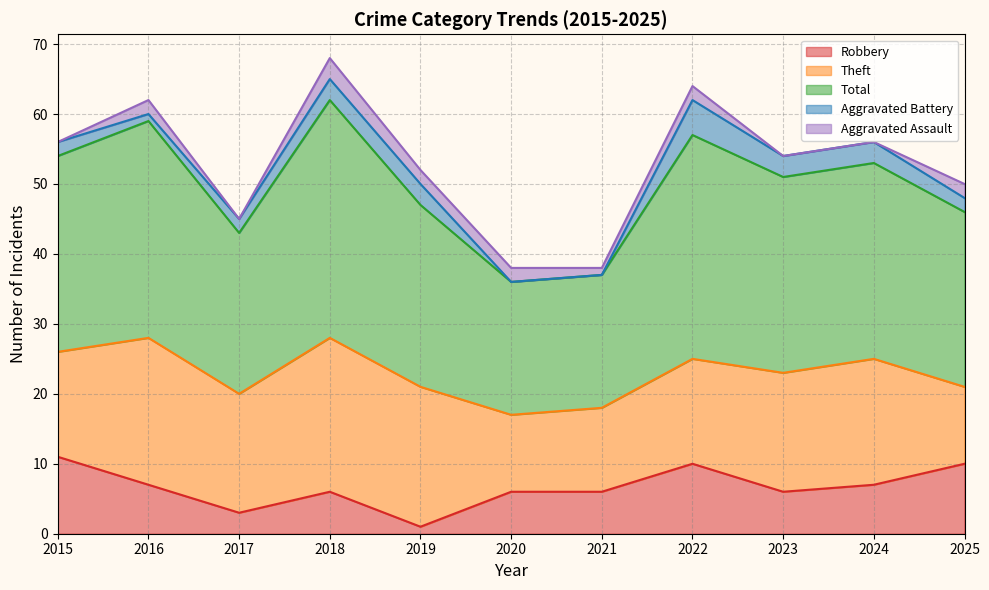

True or false: Aggravated Assault has more than 2 interior local peaks.

True